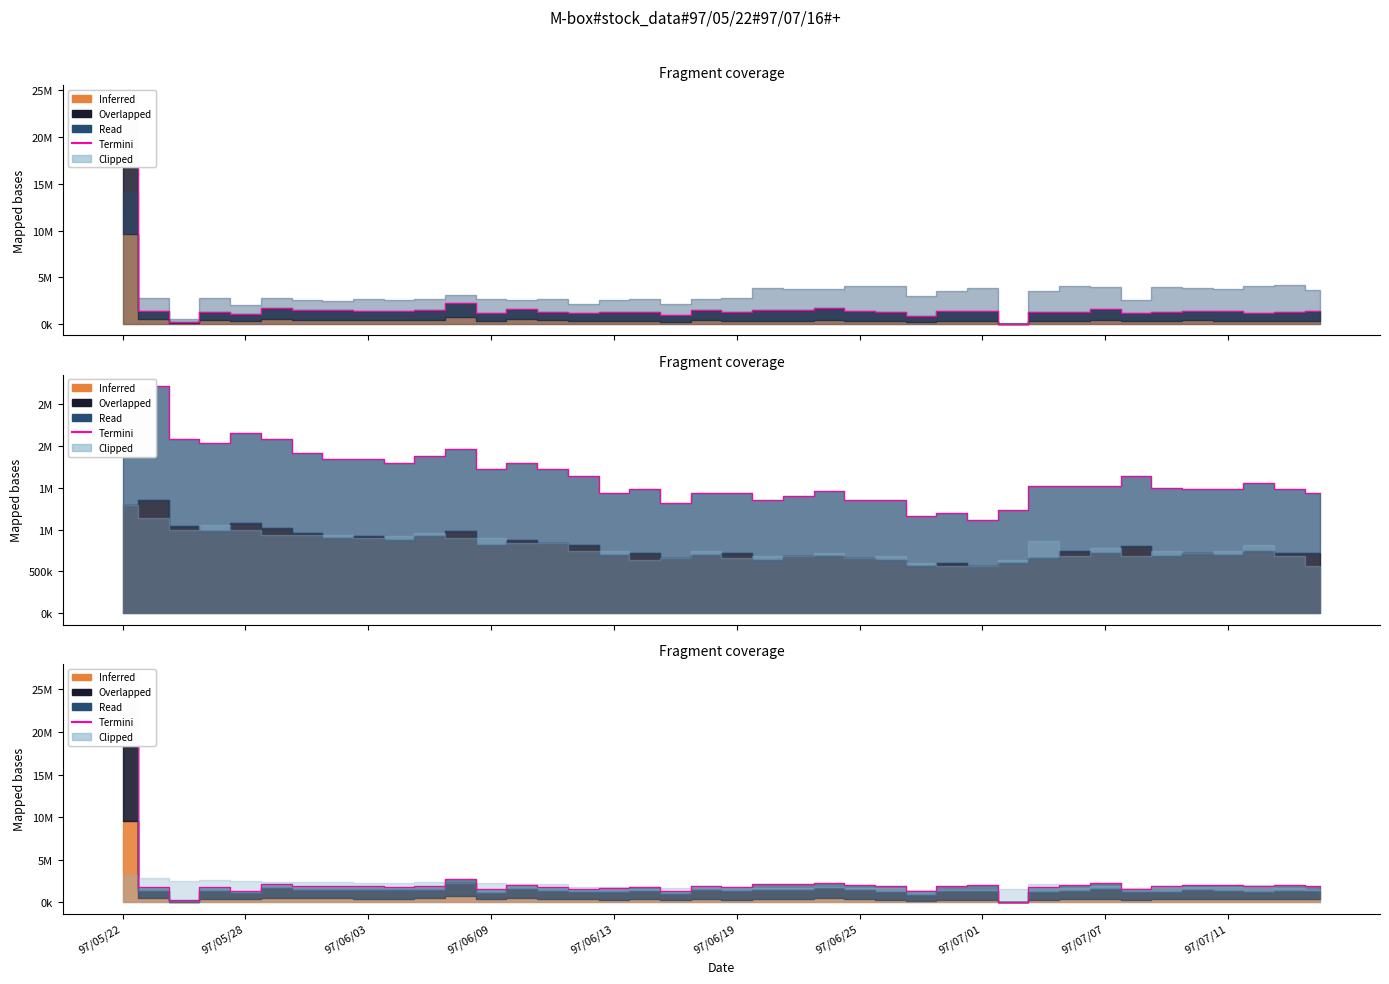

Which has a higher value, 15 or 24?

24